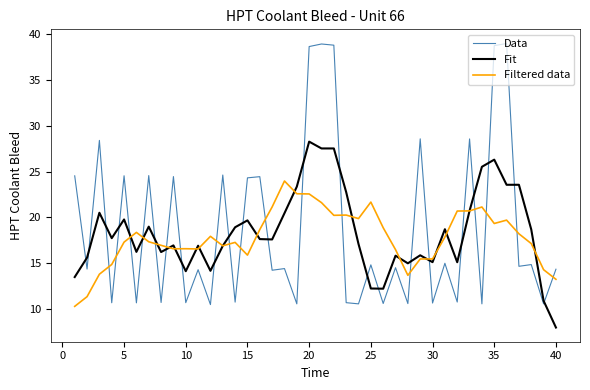

What is the minimum value for Filtered data?

10.2